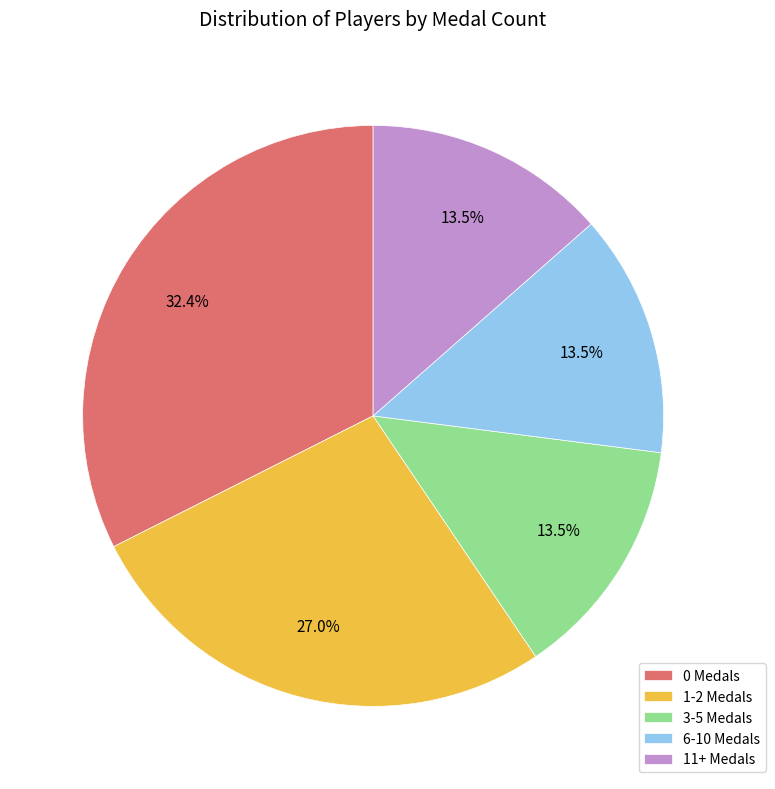

What is the total percentage of 3-5 Medals and 0 Medals?

45.9%